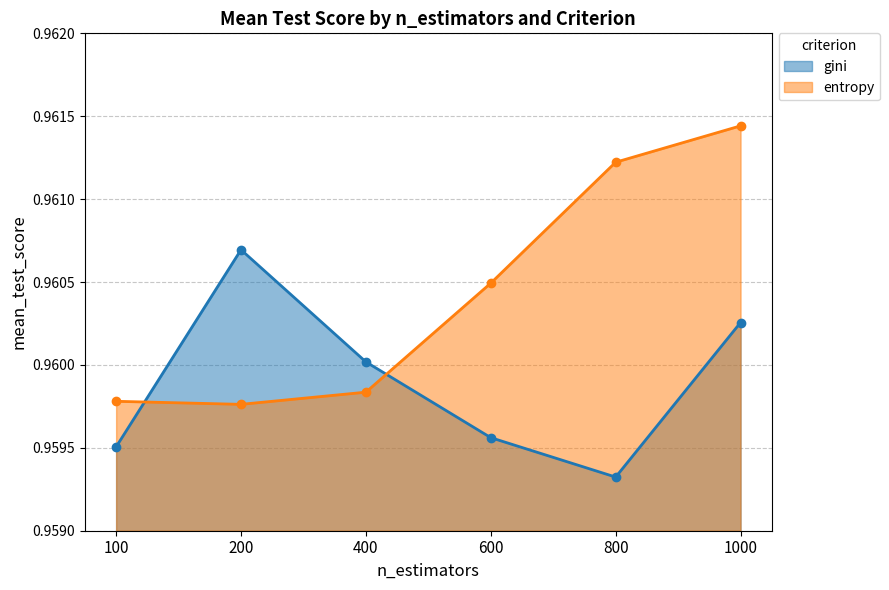

Count the entropy values in the range 0 to 1.

6